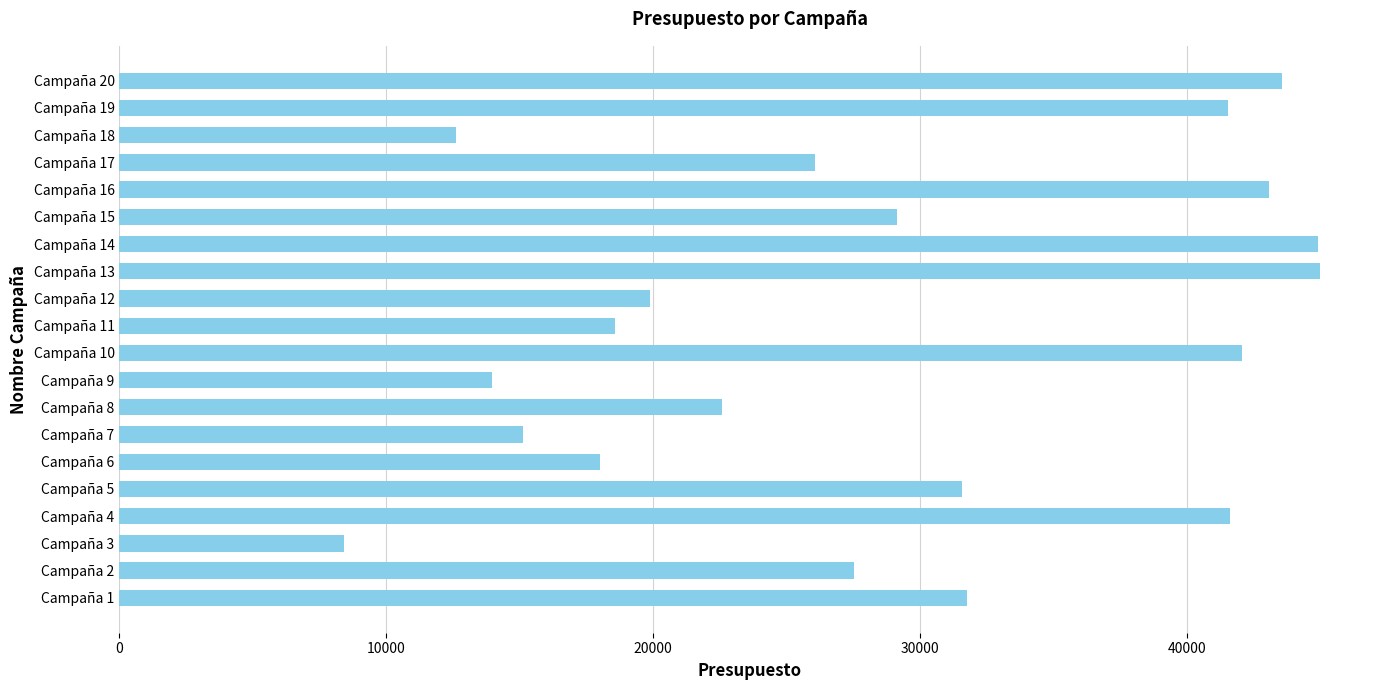

What is the average value?

28857.9